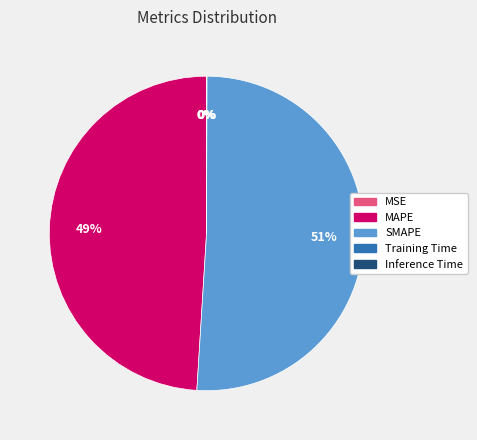

To the nearest percent, what is the combined percentage of SMAPE and MAPE?

100%